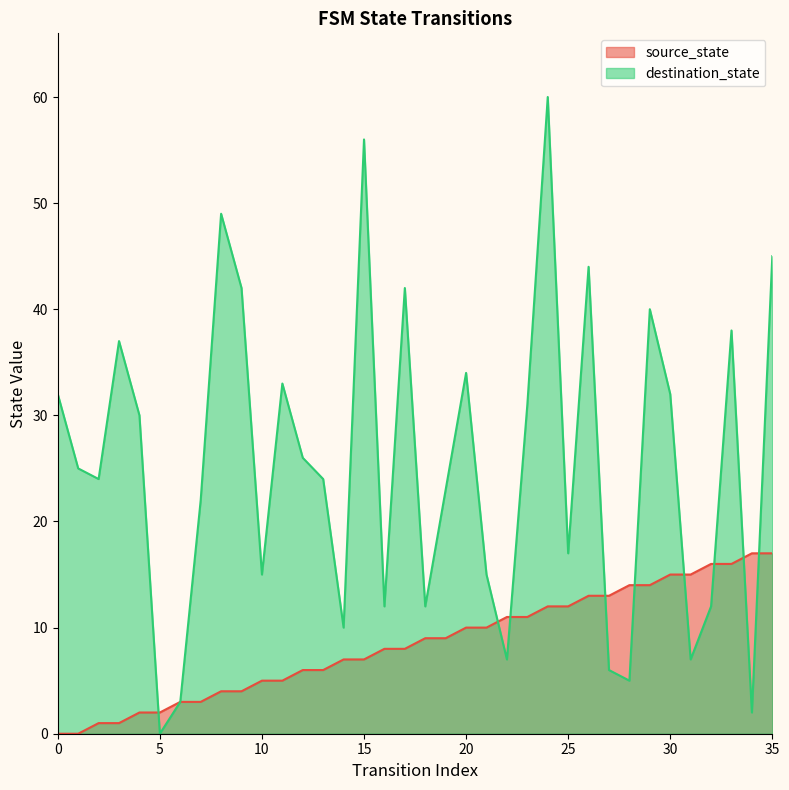

What are all the series names shown in the legend?

source_state, destination_state